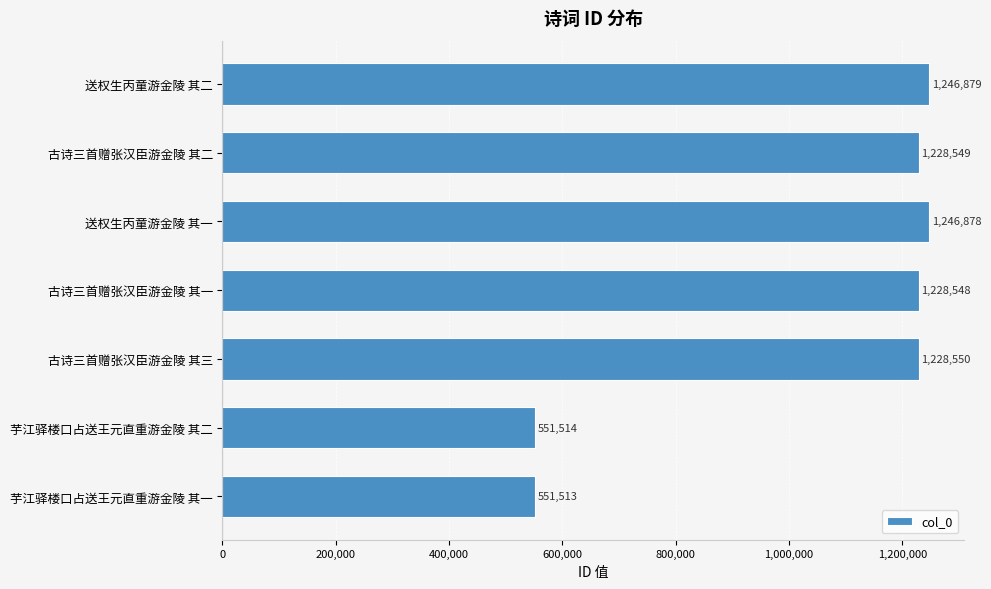

Between 古诗三首赠张汉臣游金陵 其二 and 送权生丙童游金陵 其二, which is larger?

送权生丙童游金陵 其二